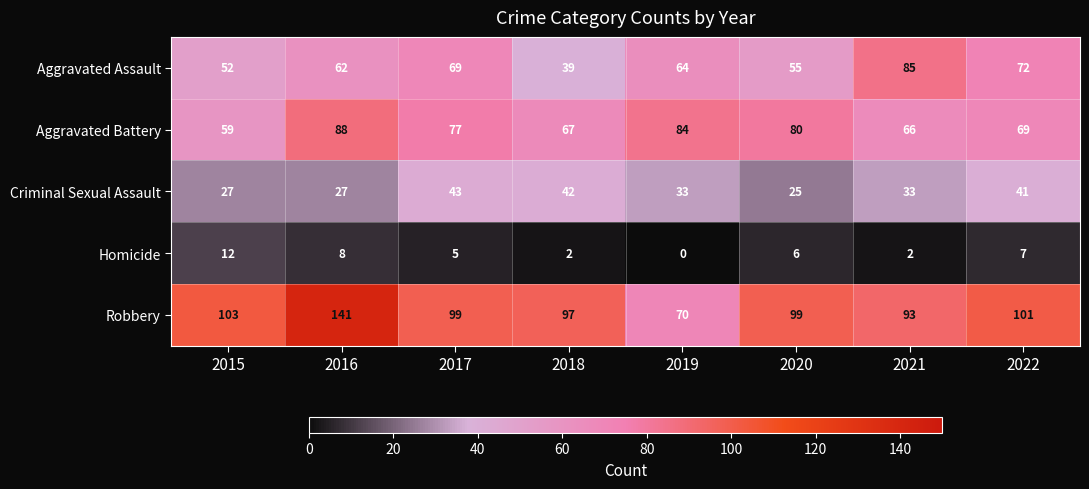

At 2017, list the series in order from smallest to largest.

Homicide, Criminal Sexual Assault, Aggravated Assault, Aggravated Battery, Robbery